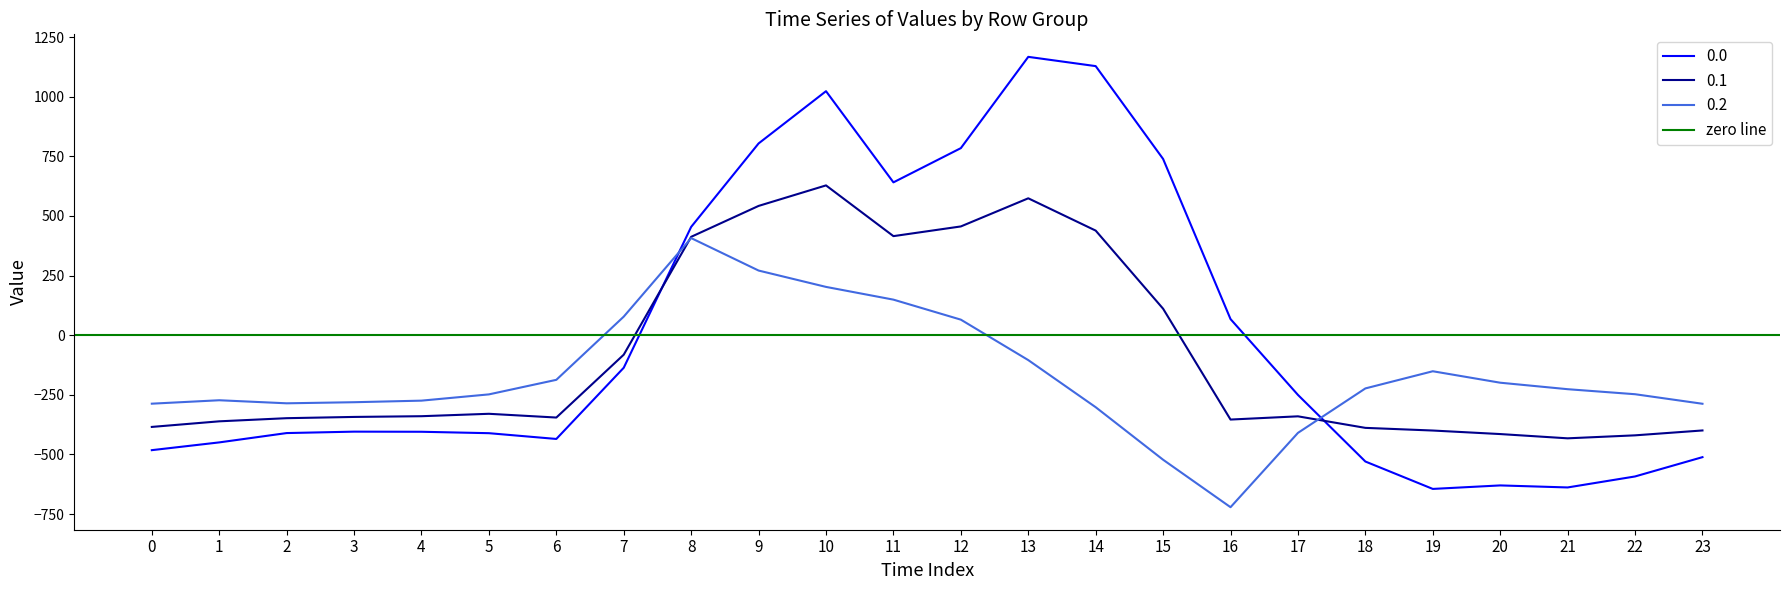

Which category has the lowest value in the 0.2 series?

16